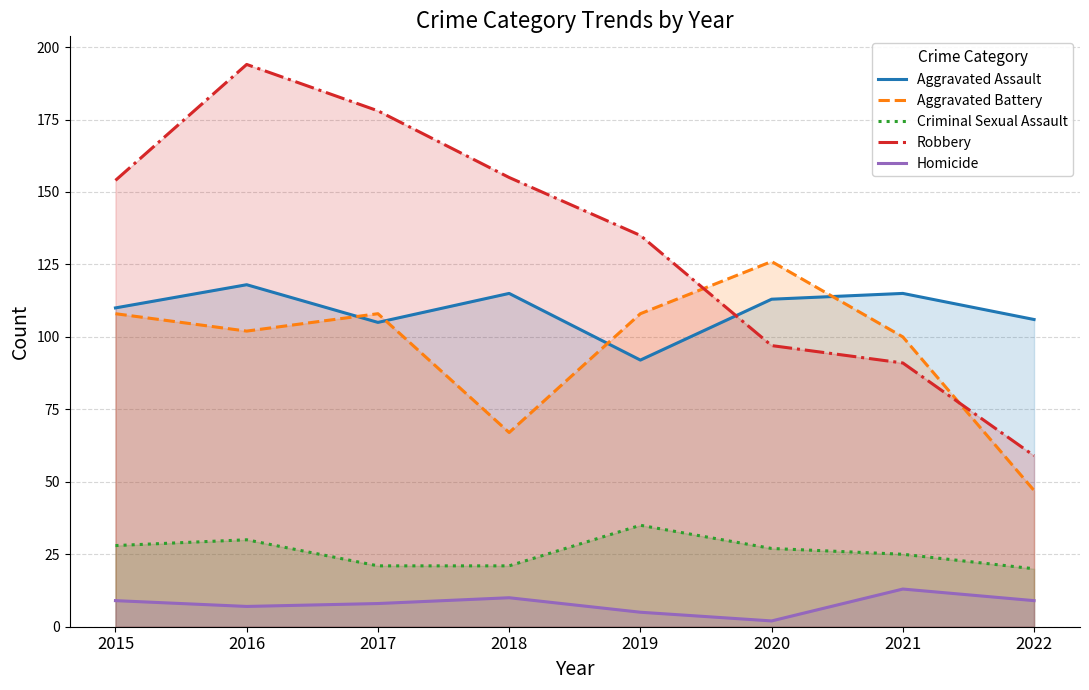

What is the value of the Aggravated Assault point at the 2nd from the left?

118